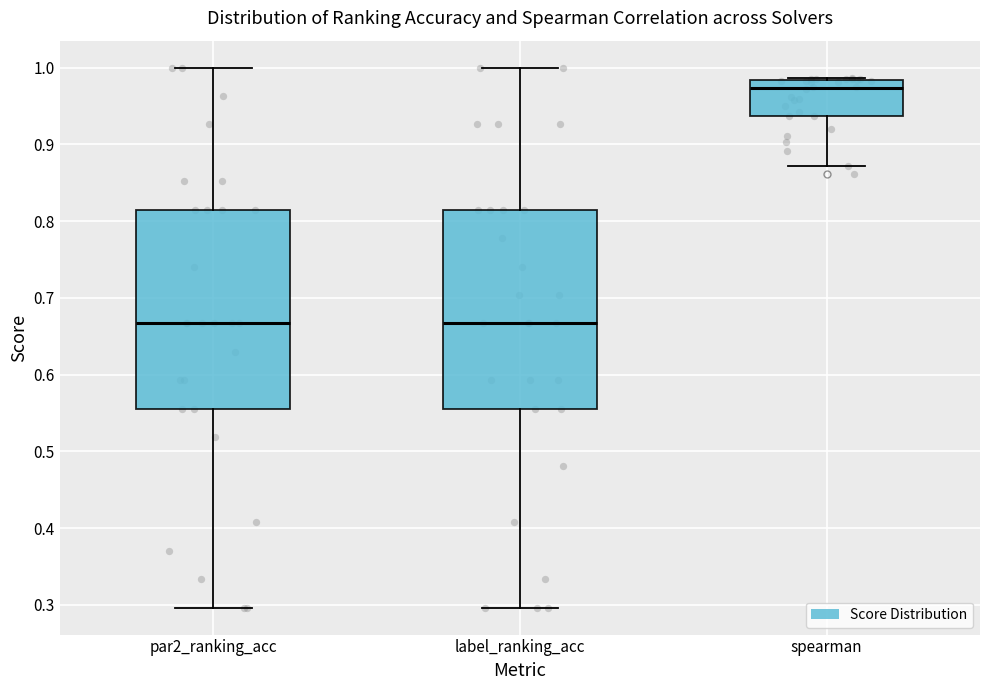

Reading left to right, read every box against the y-axis: the position of its median line, the range the box covers, and the ends of its whiskers. The values are not printed on the chart, so give them approximately, as read against the axis.

par2_ranking_acc: median 0.67, box 0.56 to 0.81, whiskers 0.30 to 1.00
label_ranking_acc: median 0.67, box 0.56 to 0.81, whiskers 0.30 to 1.00
spearman: median 0.97, box 0.94 to 0.98, whiskers 0.87 to 0.99